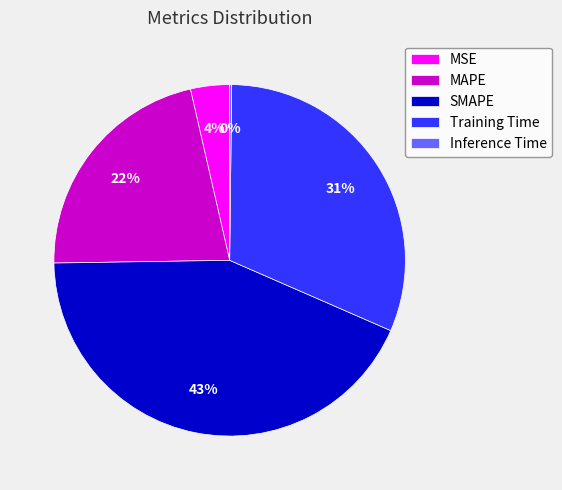

To the nearest percent, what is the average slice percentage?

20%